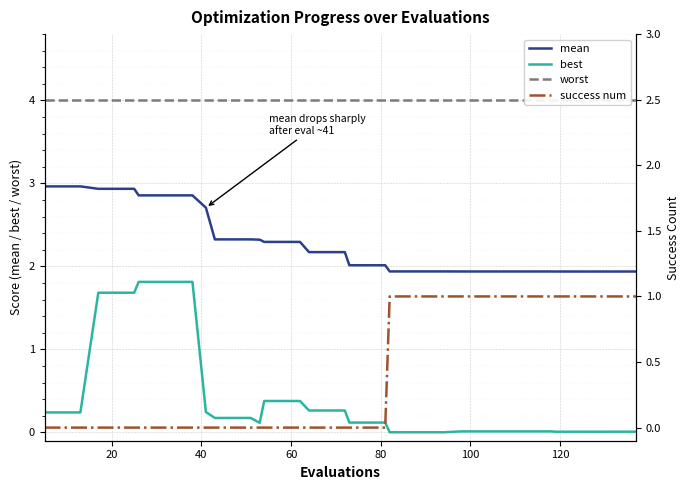

How many data points in mean are above 2?

24